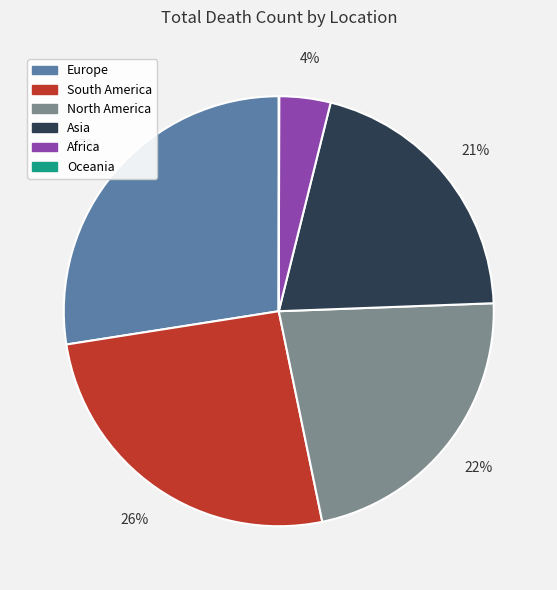

Which slice is the largest?

Europe